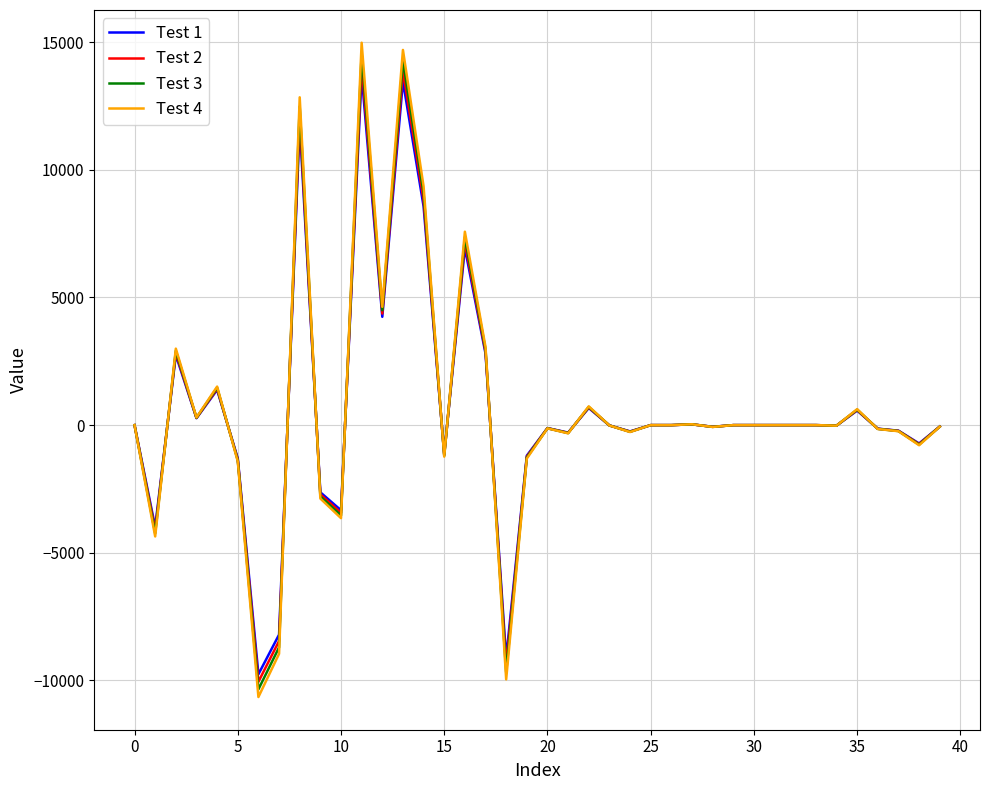

What is the lowest value of the Test 3 series?

-10346.4